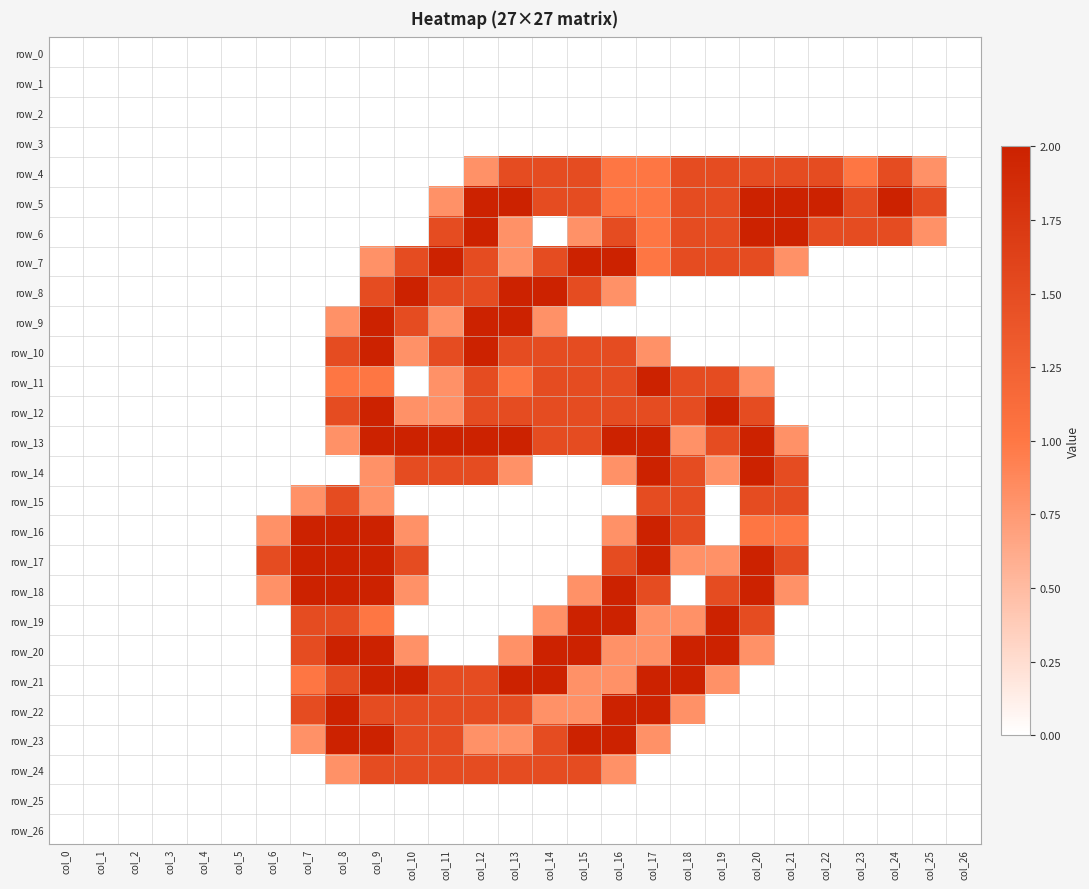

Read the row_17 value at col_10.

1.5